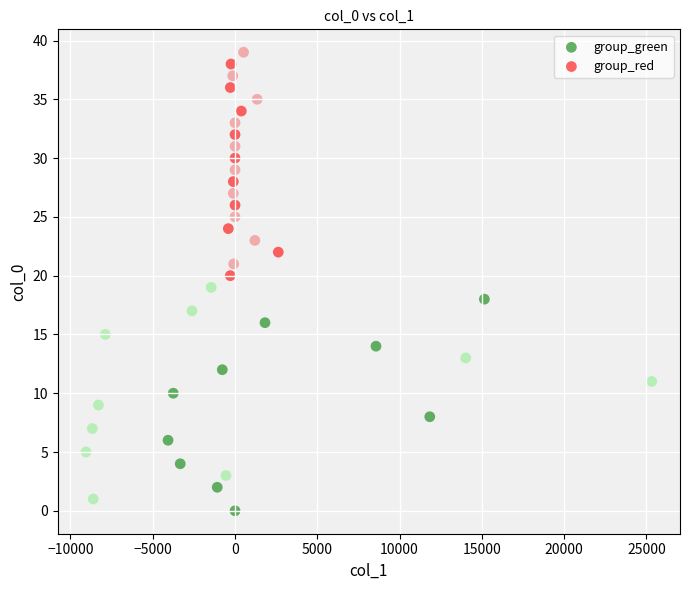

Which series contains the highest Y value?

group_red